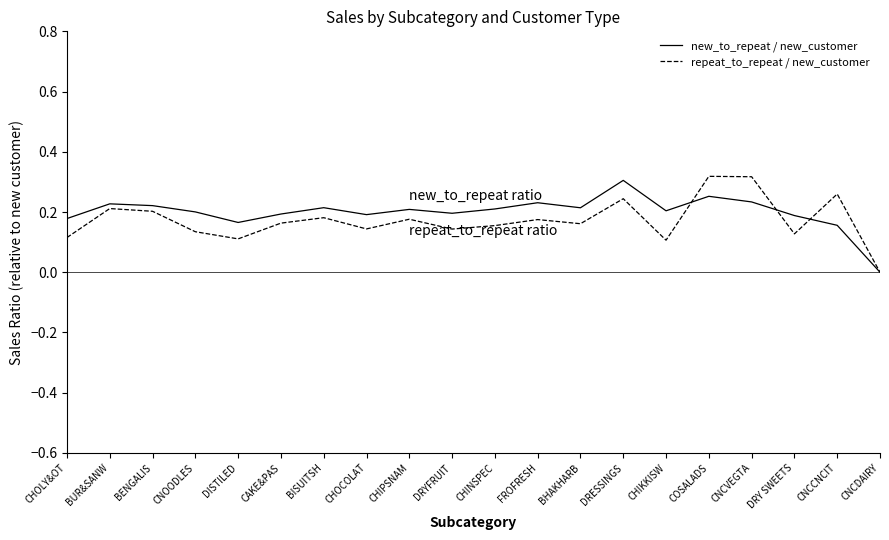

Which series has the largest range (max minus min)?

repeat_to_repeat / new_customer